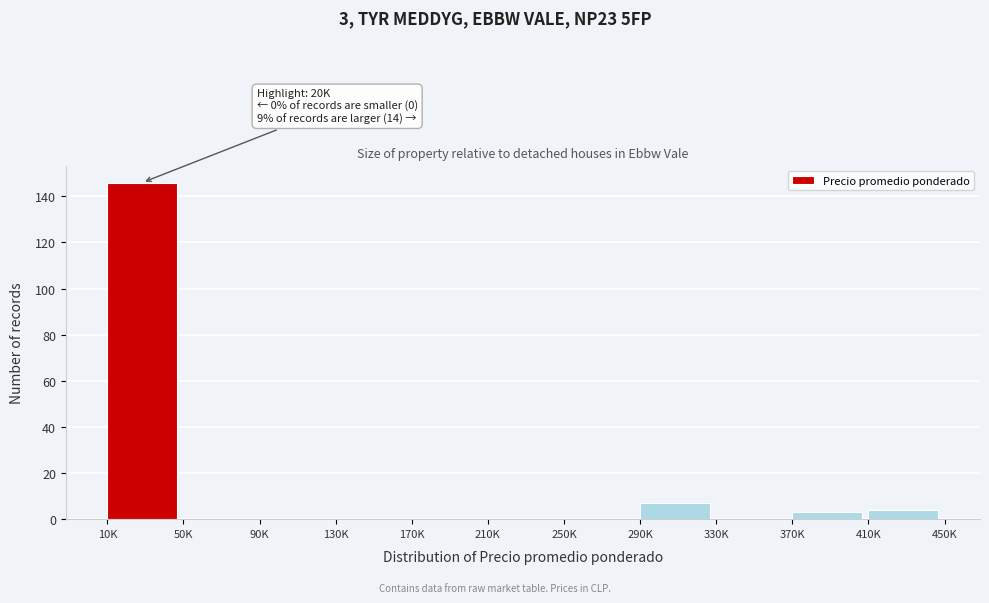

Reading right to left, list all the values displayed in this chart.

410K=4	370K=3	330K=0	290K=7	250K=0	210K=0	170K=0	130K=0	90K=0	50K=0	10K=146